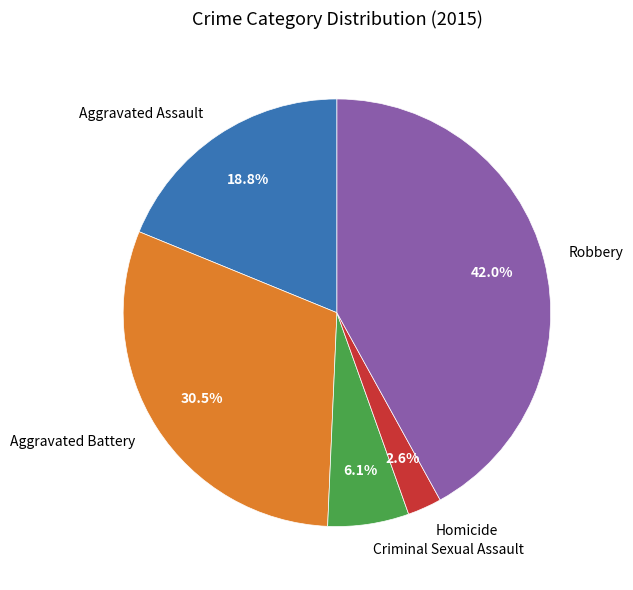

To the nearest percent, what is the combined percentage of Aggravated Assault and Criminal Sexual Assault?

25%